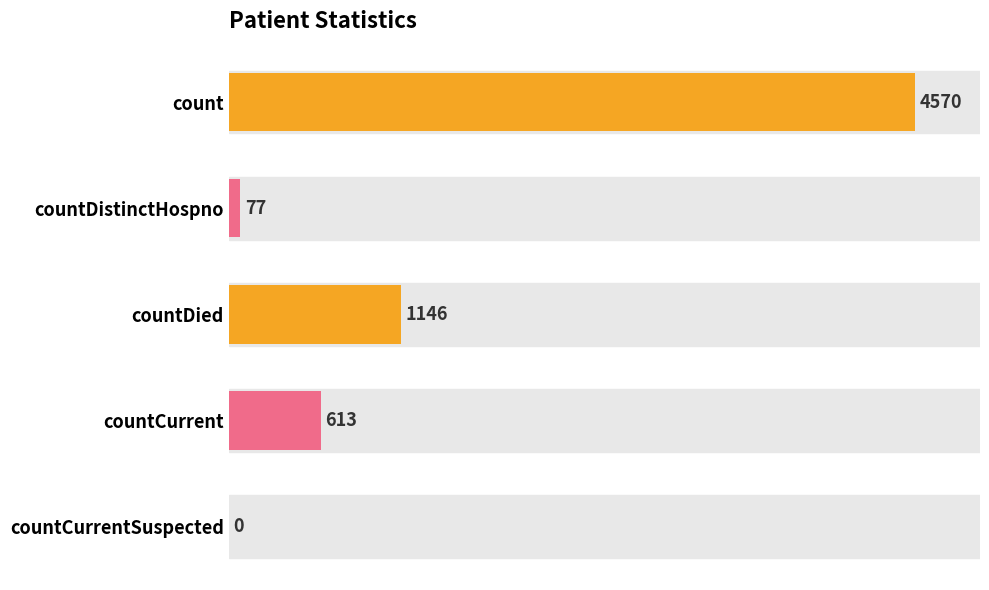

The chart shows a value of 6535 at count. True or false?

False